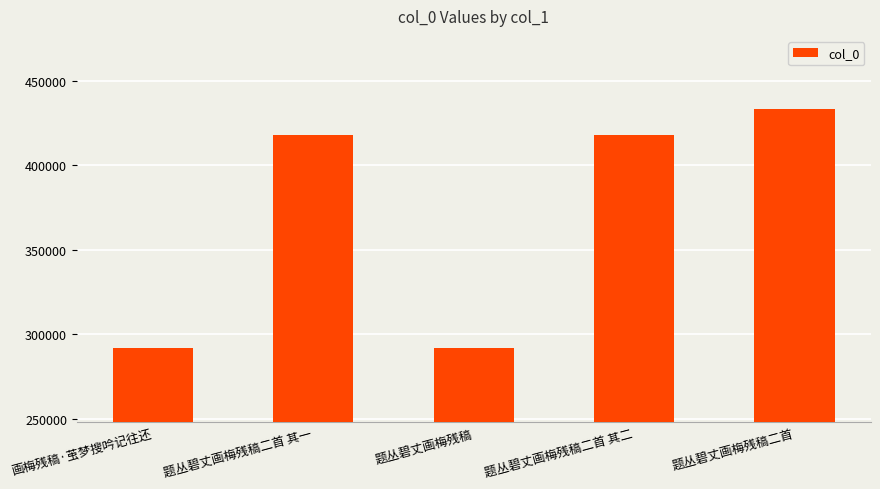

The chart shows a value of 92962 at 题丛碧丈画梅残稿. True or false?

False